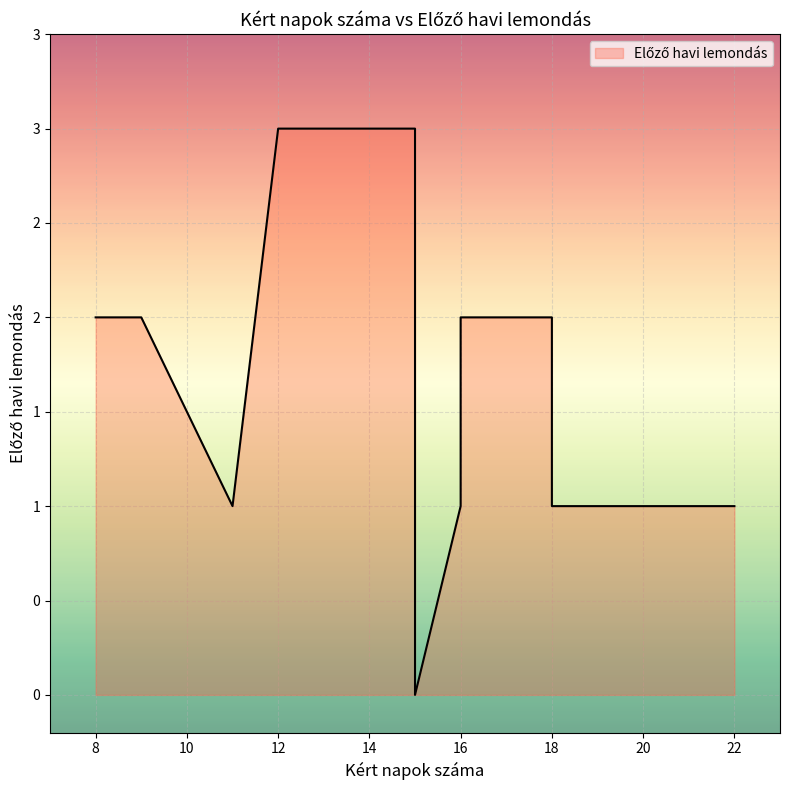

At which category does the chart reach its minimum across all series?

15